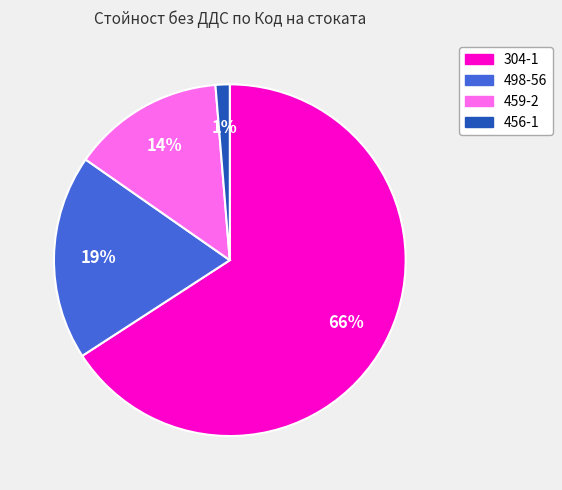

Between 304-1 and 498-56, which is larger?

304-1